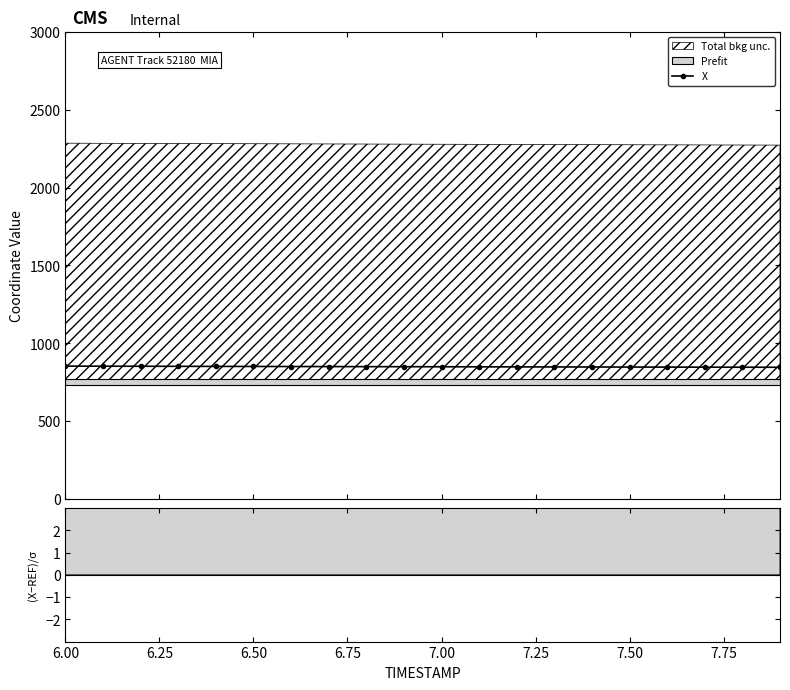

What is the value of the X point at the 1st from the left?

852.9